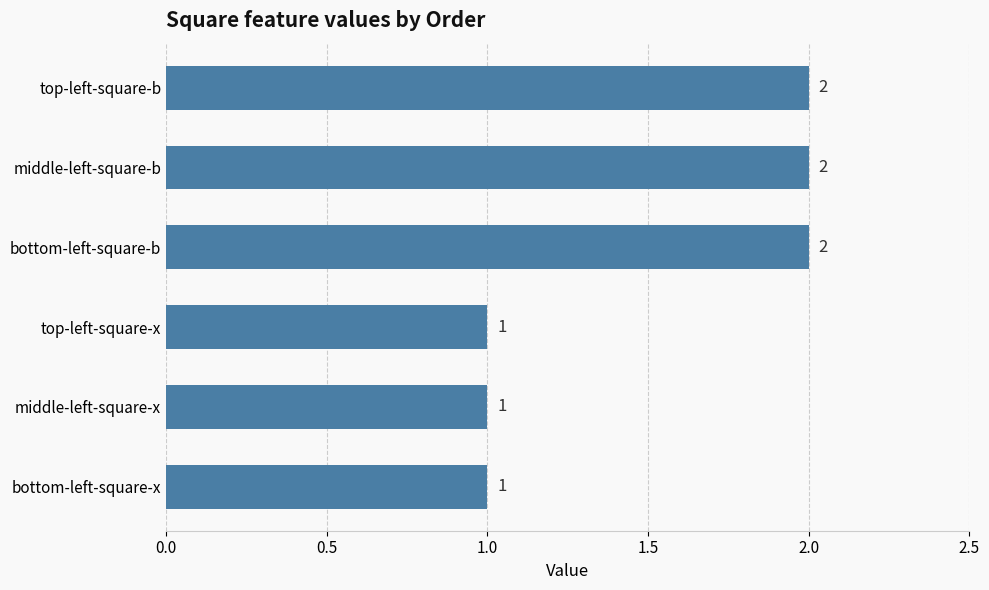

Which has a higher value, bottom-left-square-x or top-left-square-b?

top-left-square-b